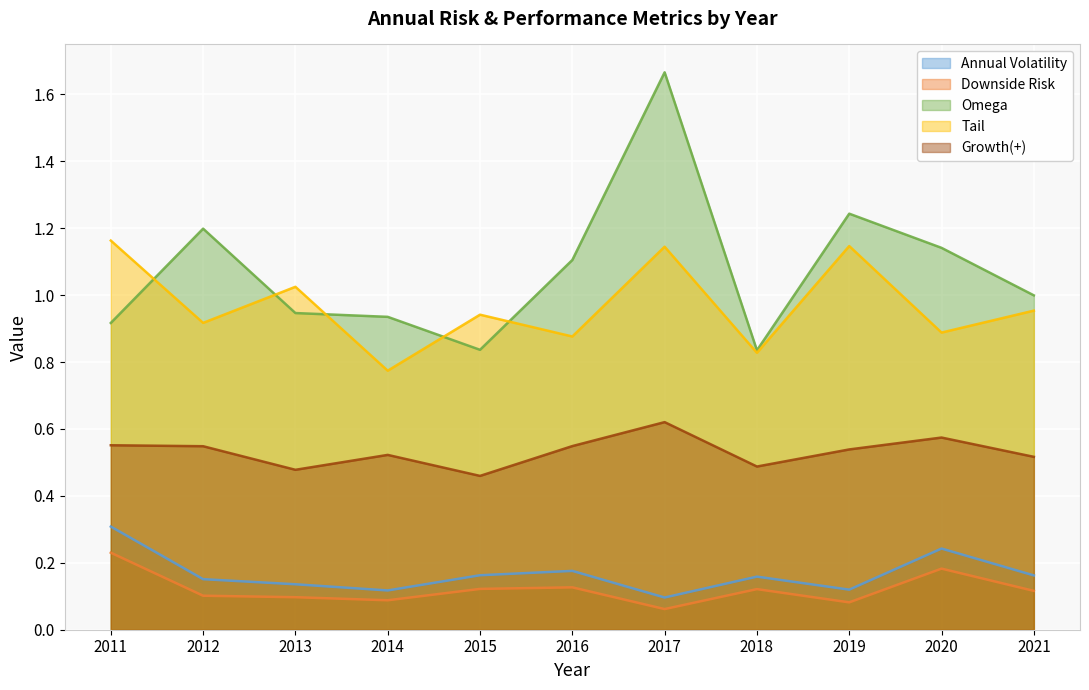

How many lines are shown in the chart?

5